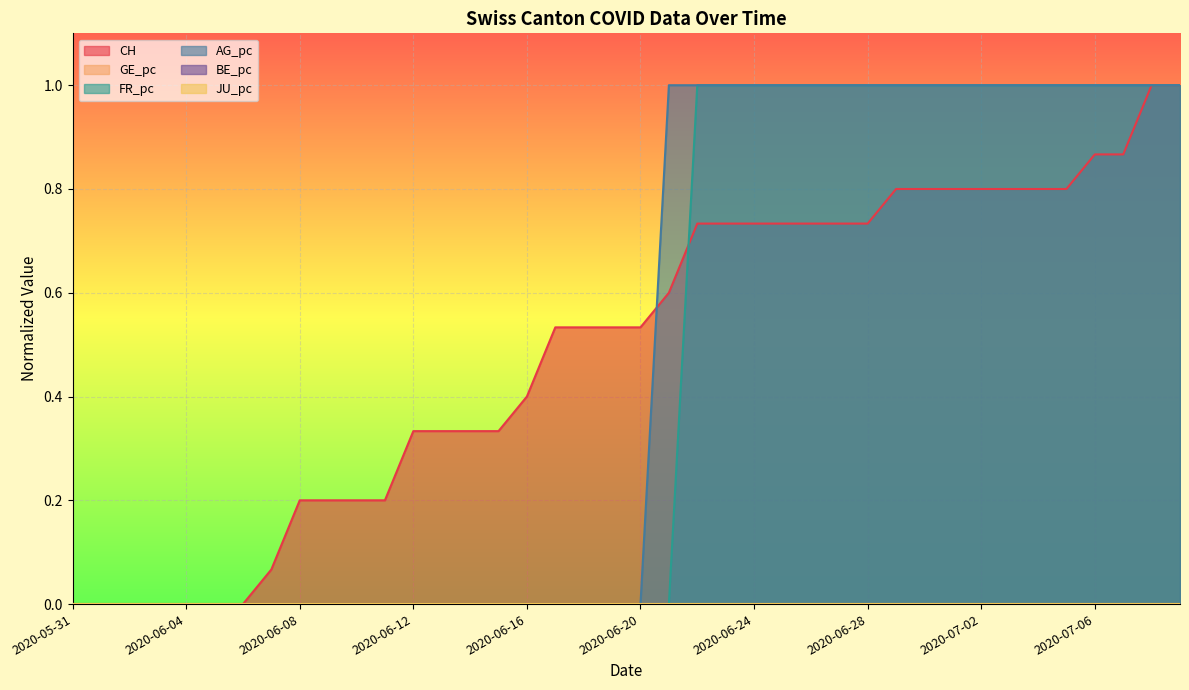

What is the maximum value for CH?

1.0